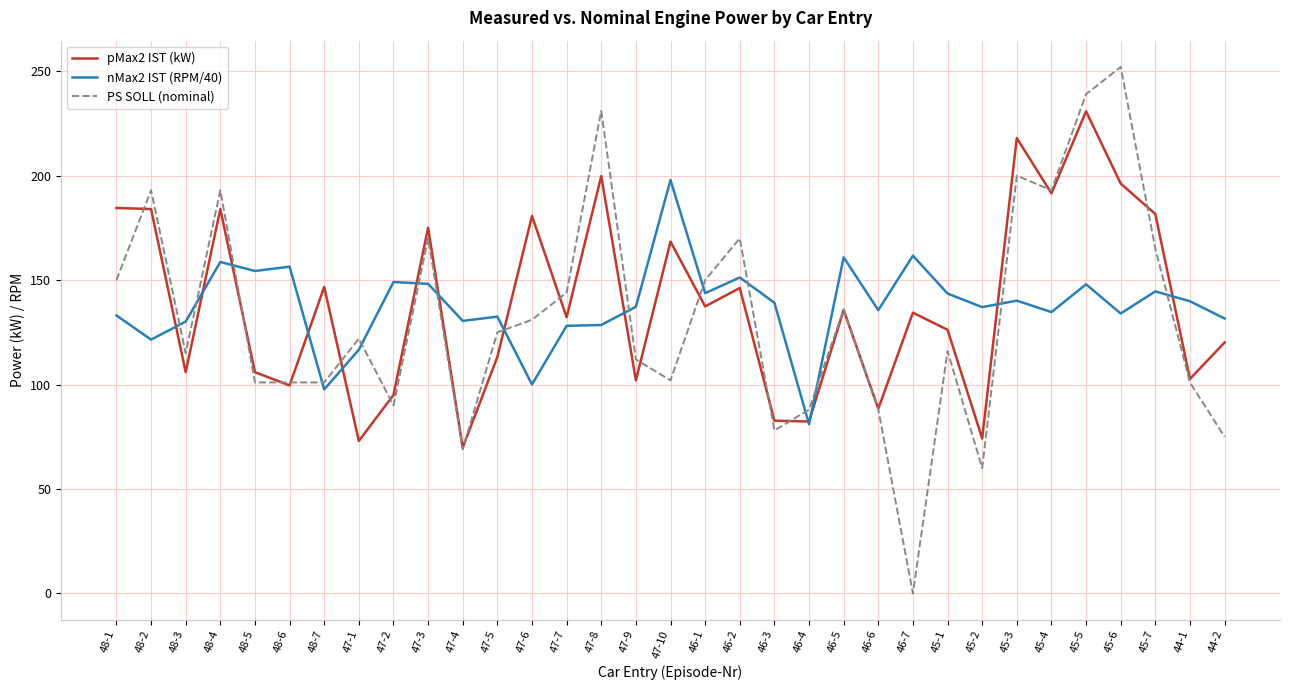

What is the minimum value for nMax2 IST (RPM/40)?

81.0